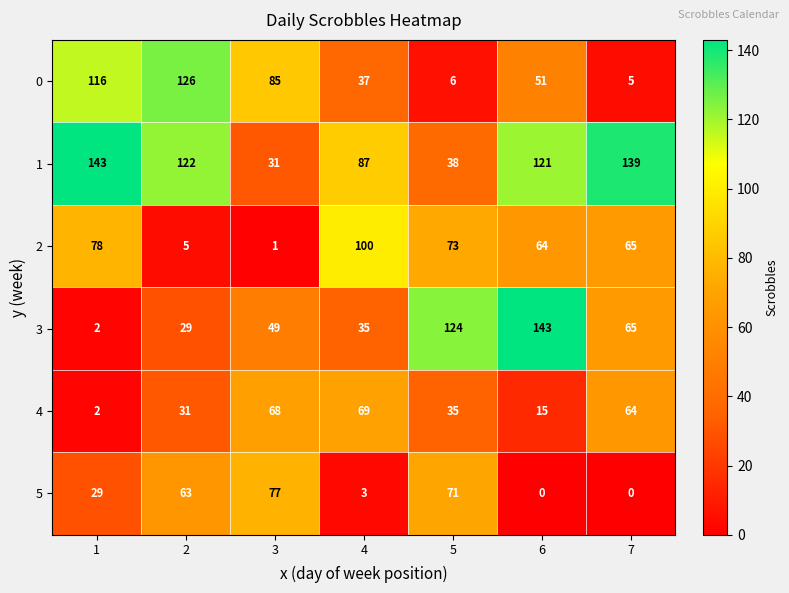

Count the number of categories in the chart.

7